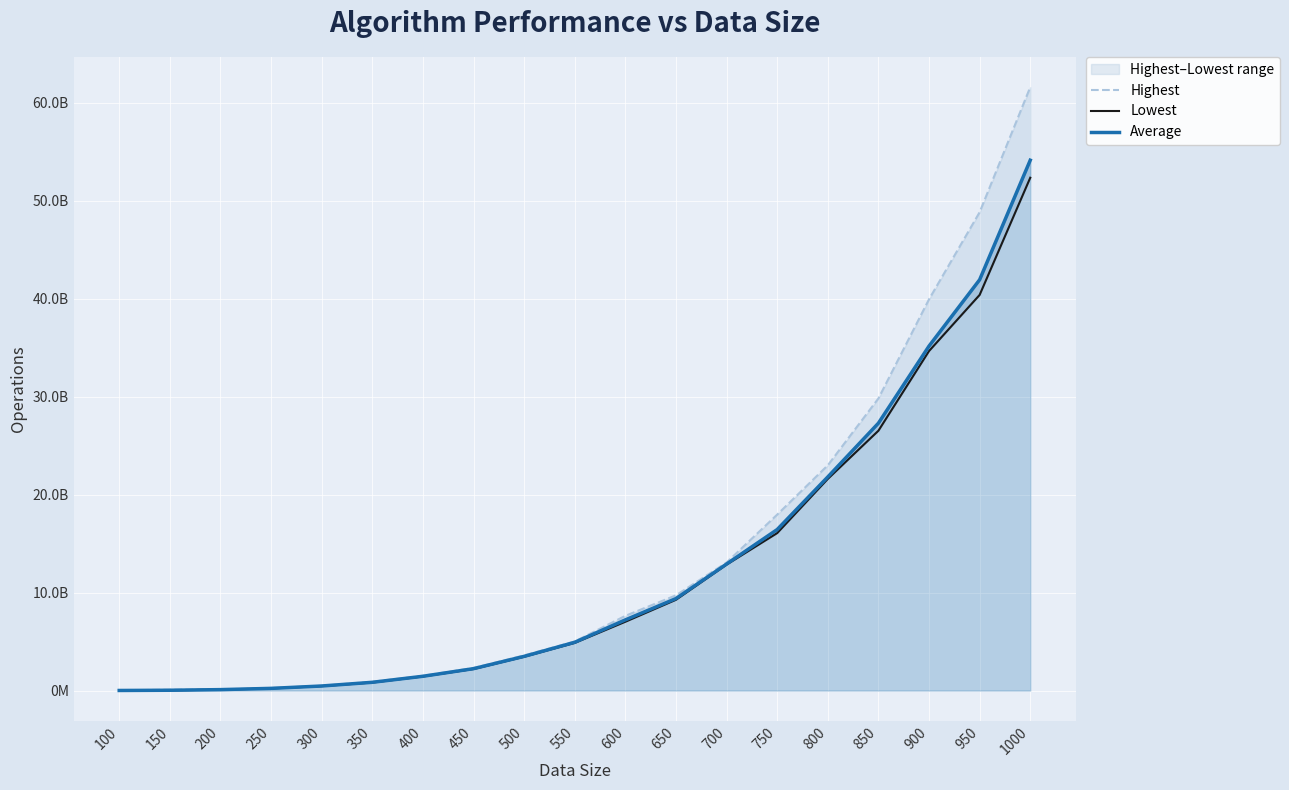

Where does the Highest series first go above 5010995392?

600